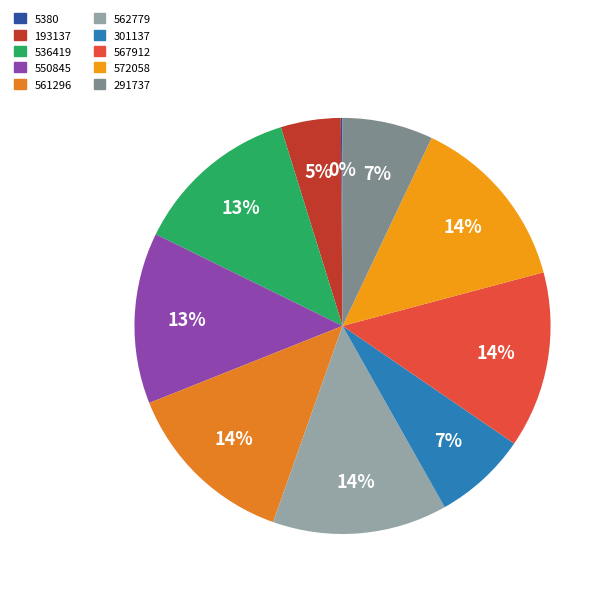

Count the number of slices in the pie.

10